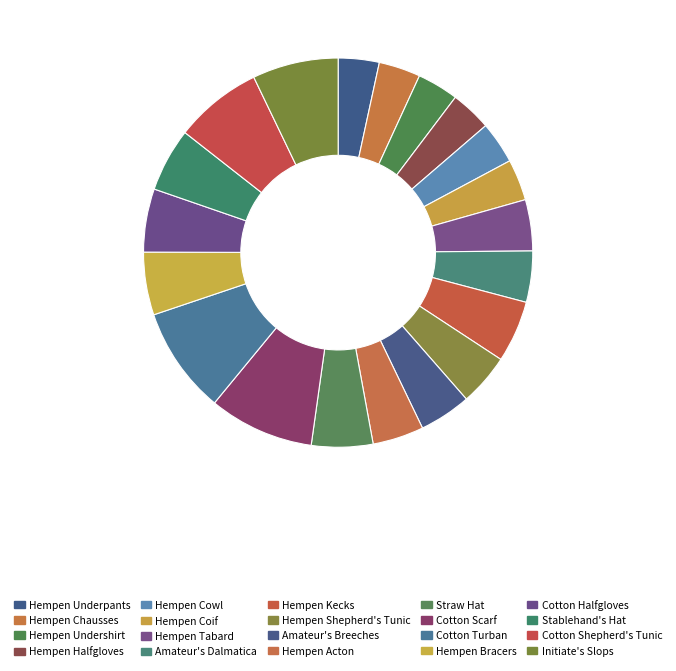

To the nearest percent, what is the difference between the Amateur's Breeches and Stablehand's Hat slice percentages?

1%